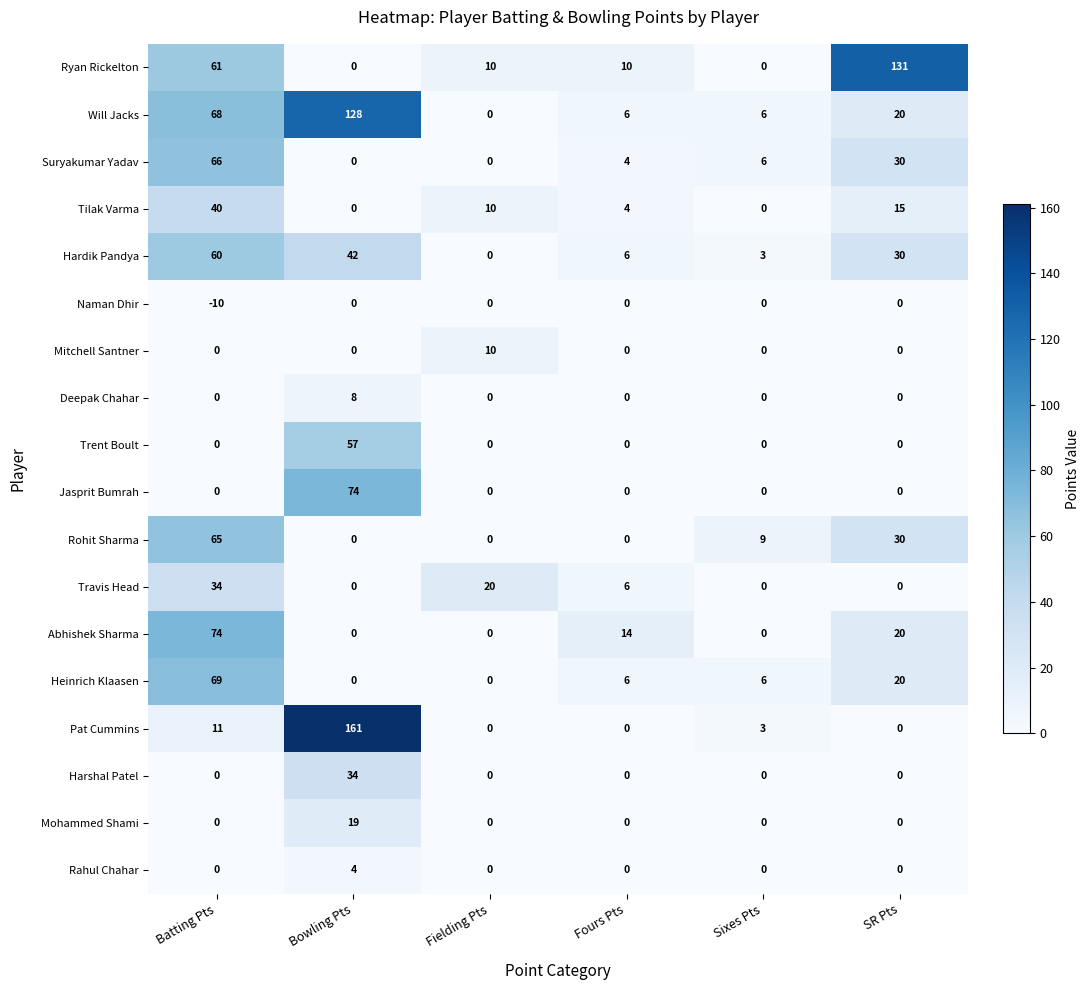

The Deepak Chahar series shows 0 at Fielding Pts. True or false?

True